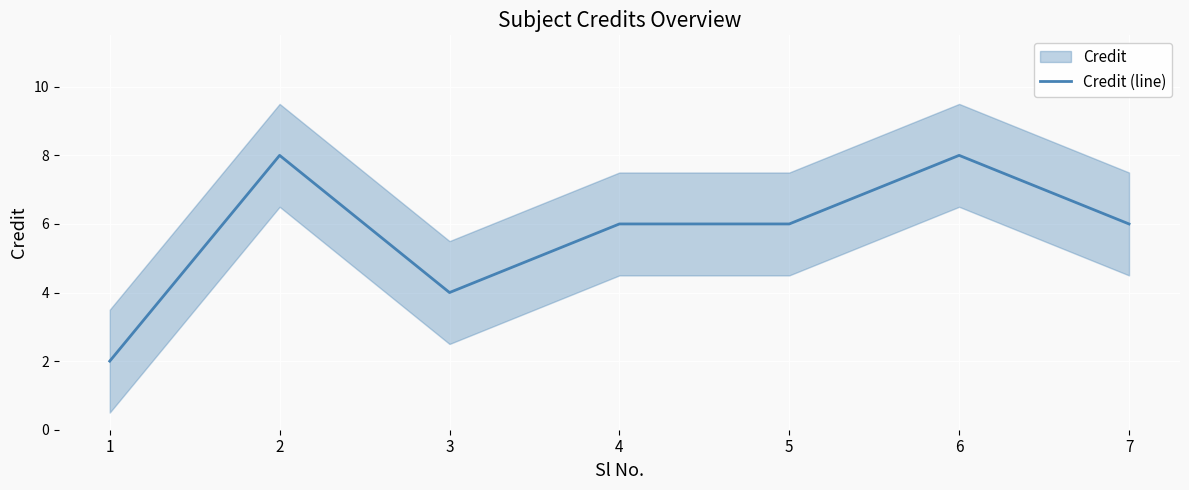

How many values are between 4 and 8?

6